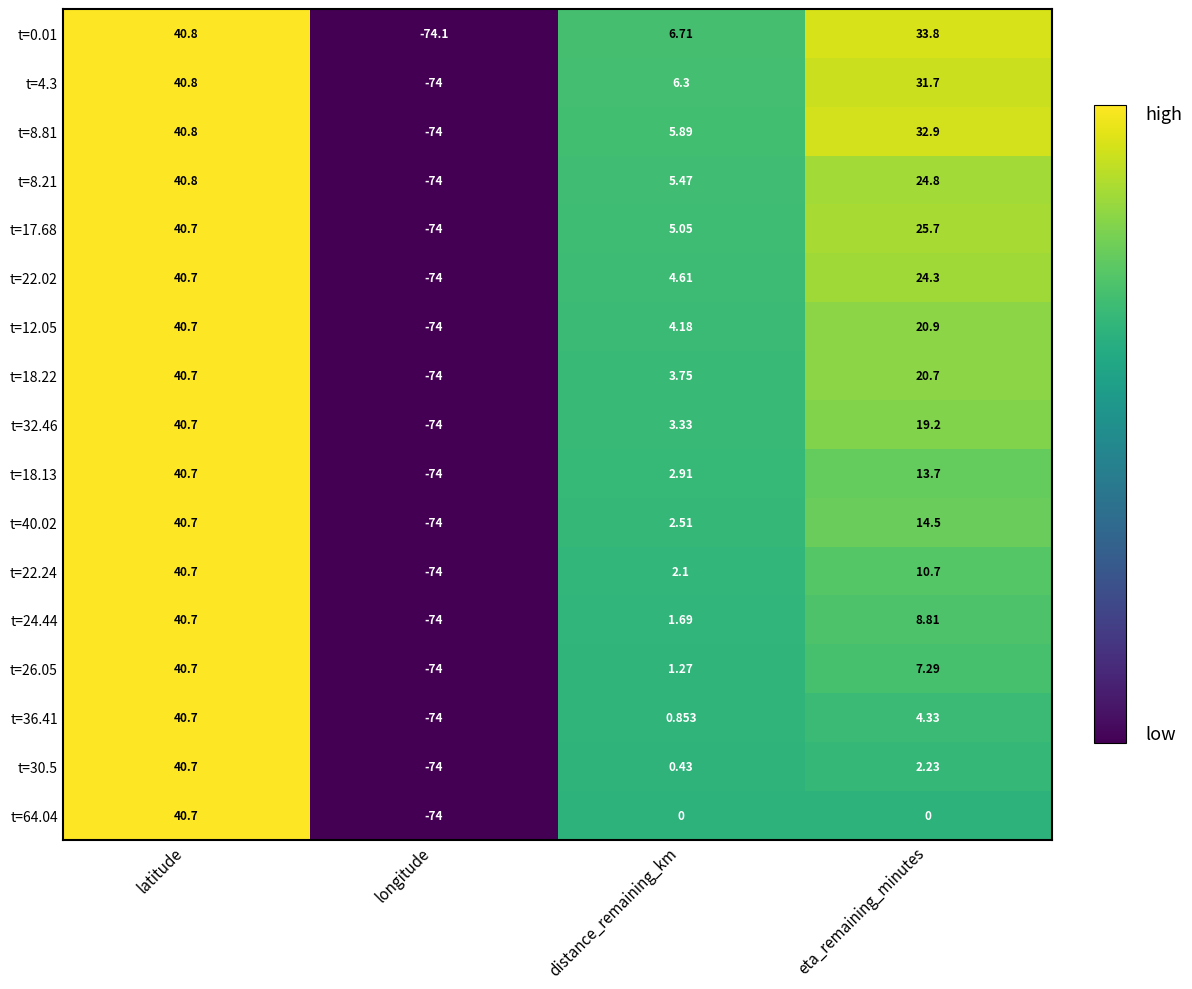

How many data points does each series have?

4